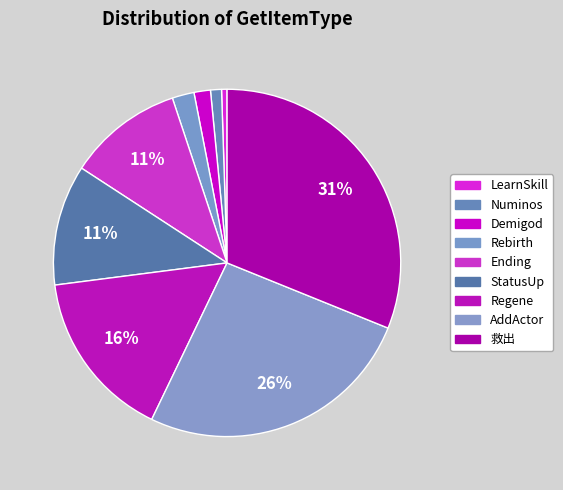

How many slices are in this pie chart?

9